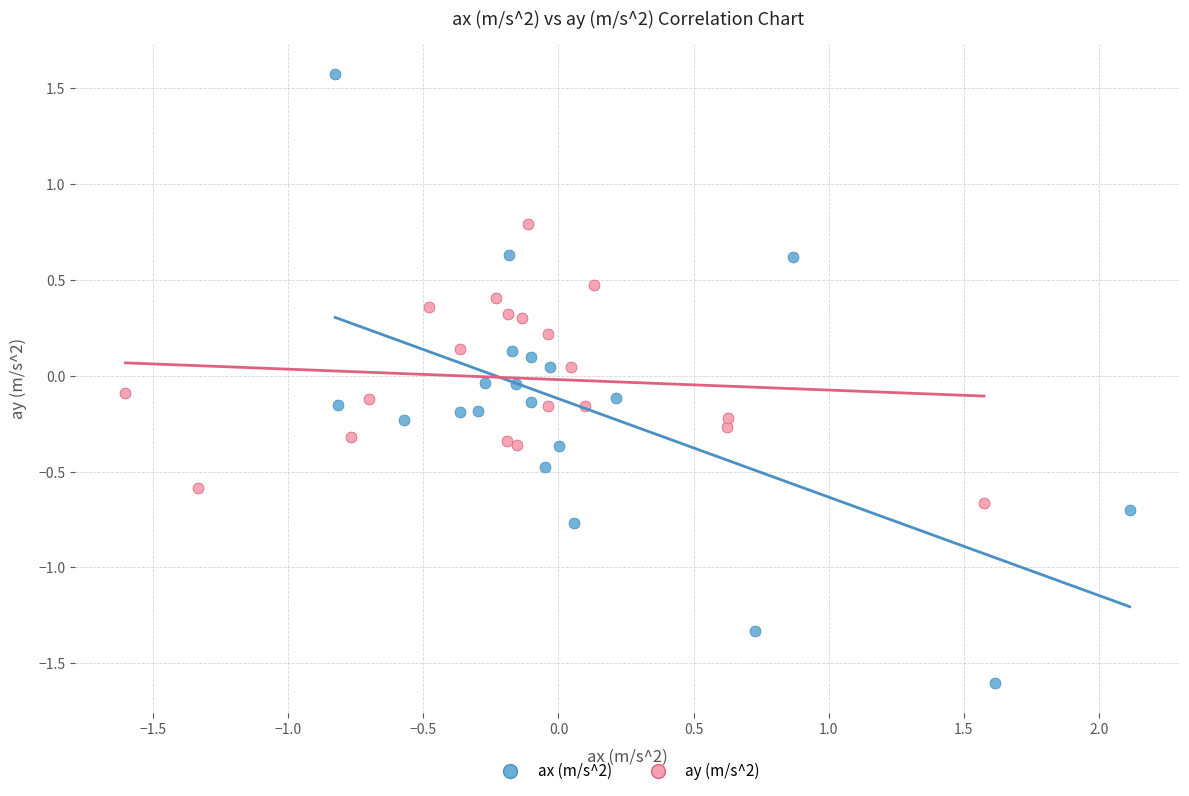

Which series reaches the maximum Y coordinate?

ax (m/s^2)